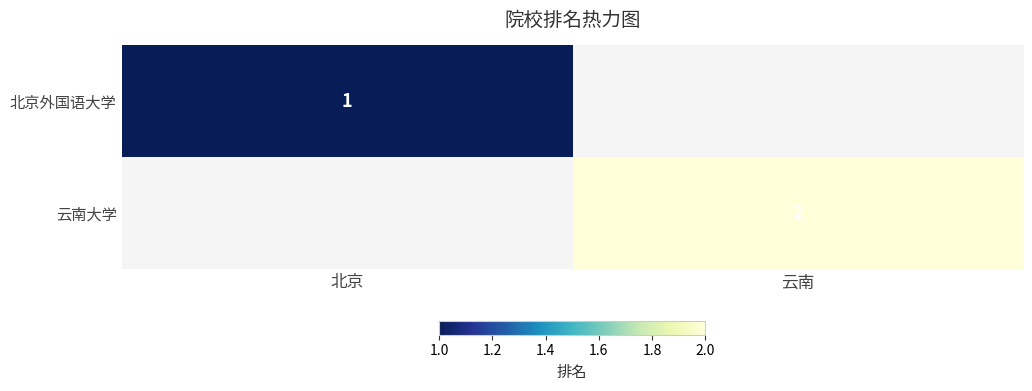

Count the number of categories in the chart.

2